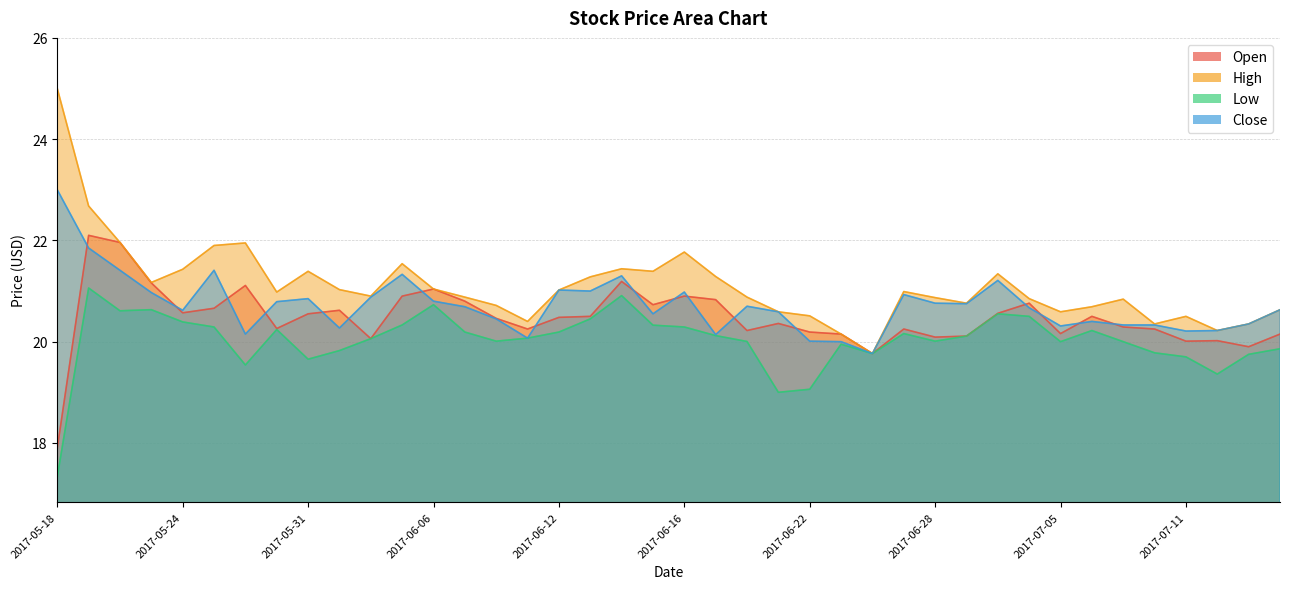

List the series in order of their overall mean, highest first.

high, close, open, low